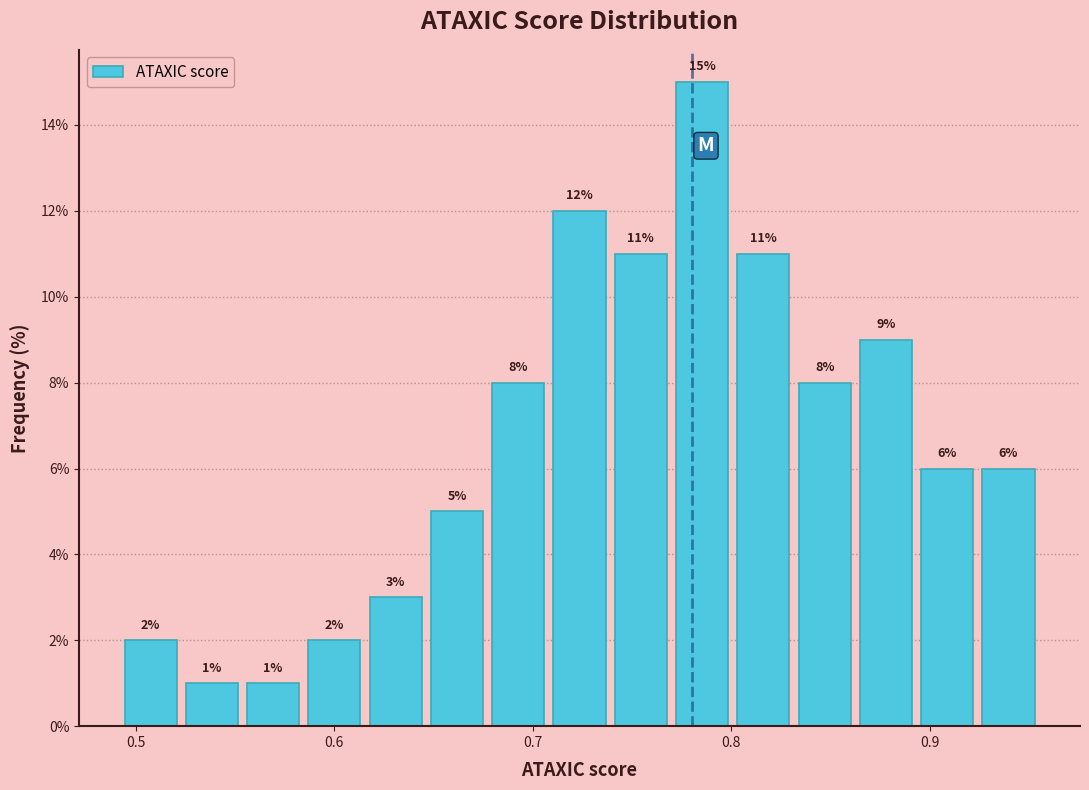

Read against the x-axis, roughly where is the centre of the tallest bar?

0.79